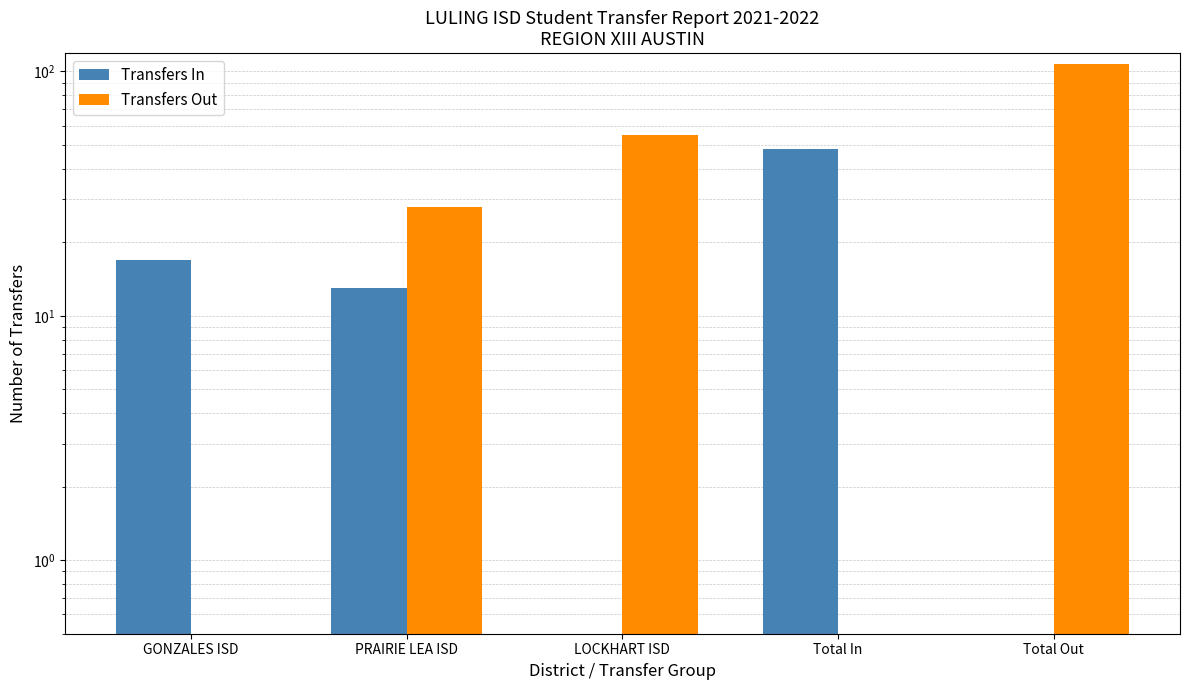

Which series has the largest range (max minus min)?

Transfers Out